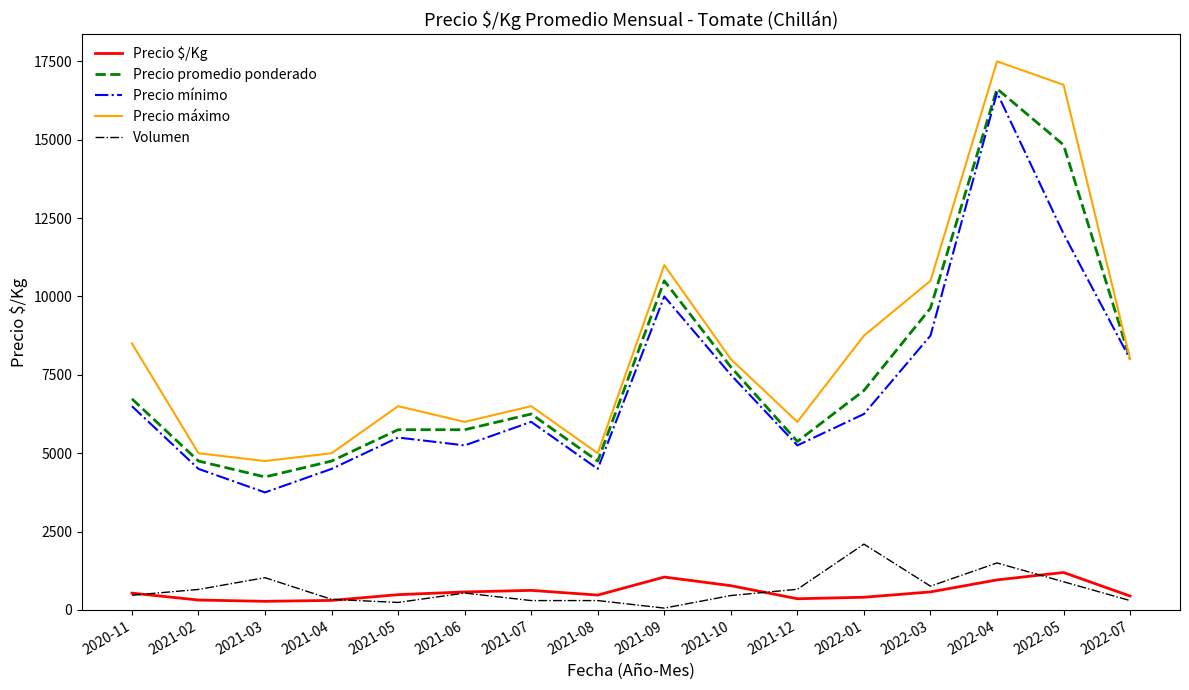

True or false: Precio mínimo has a value of 6000 at 2021-07.

True